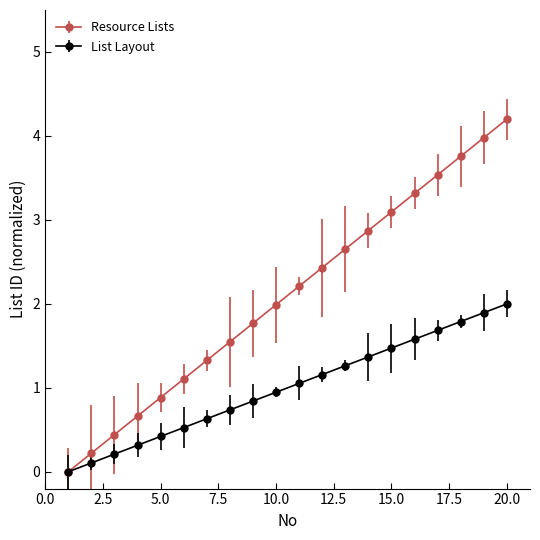

What is the maximum value for Resource Lists?

4.2